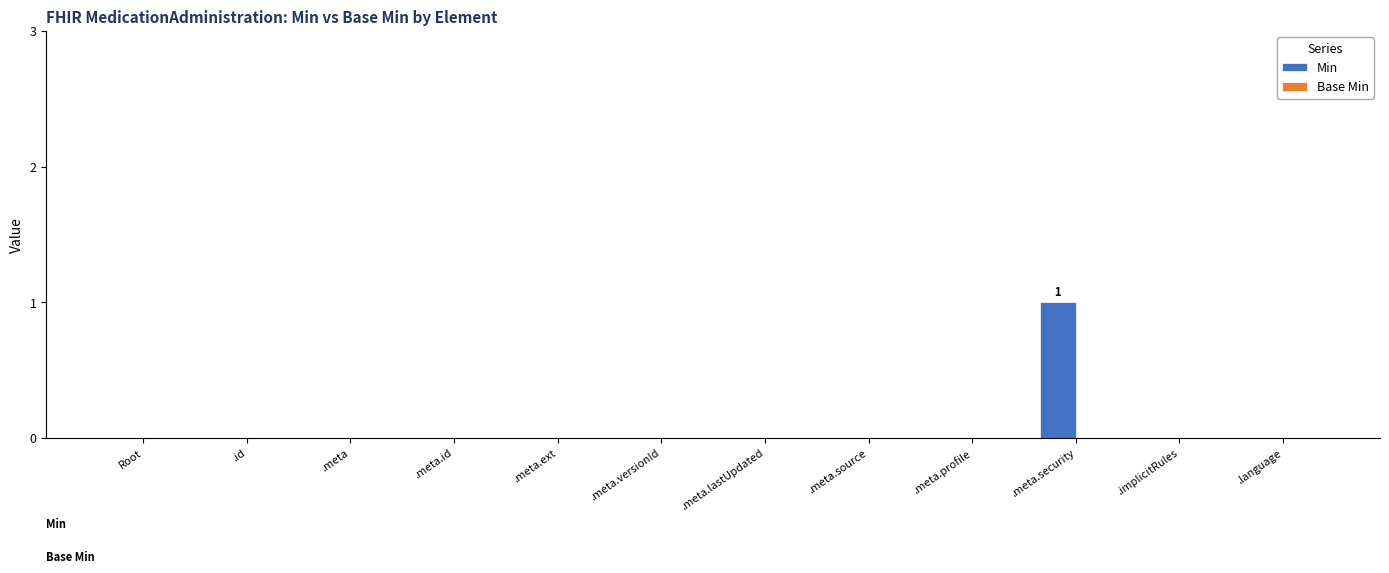

The value at .meta.ext is 0. True or false?

True